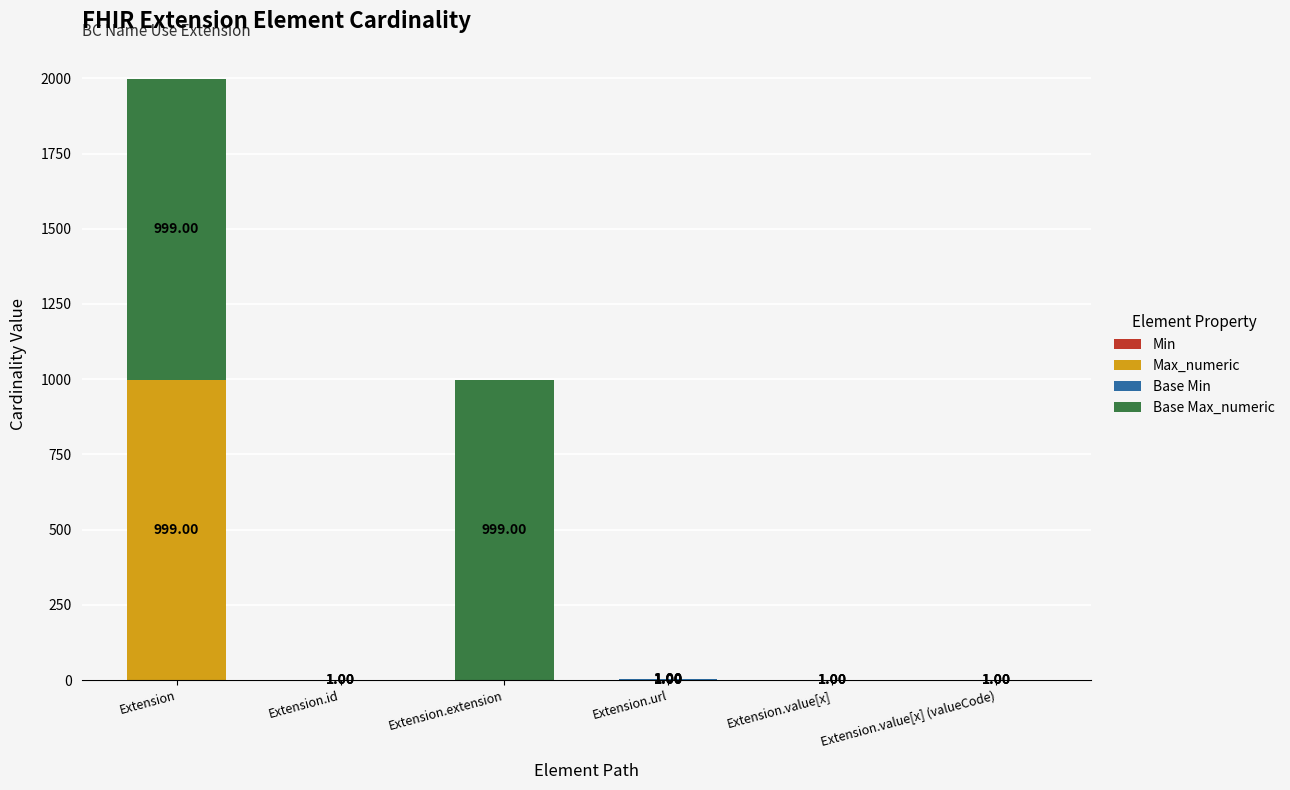

At which category is the sum across all series the highest?

Extension